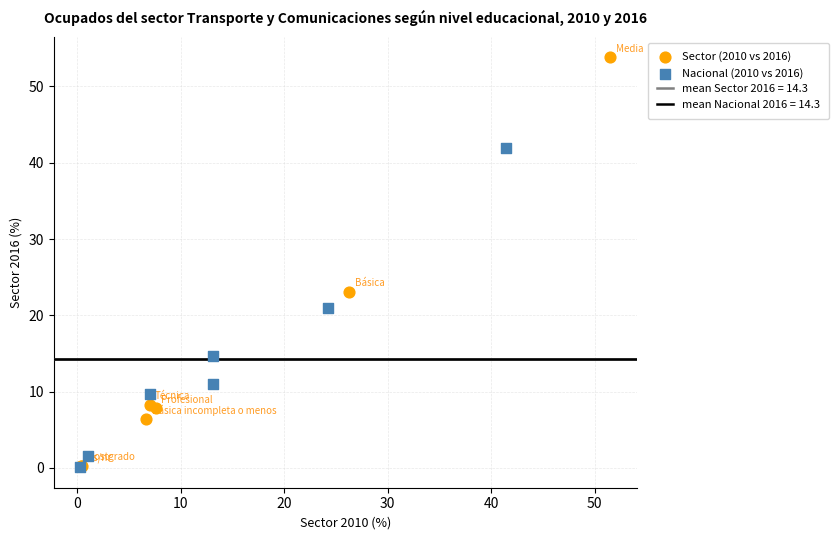

Which series reaches the maximum Y coordinate?

Sector (2010 vs 2016)